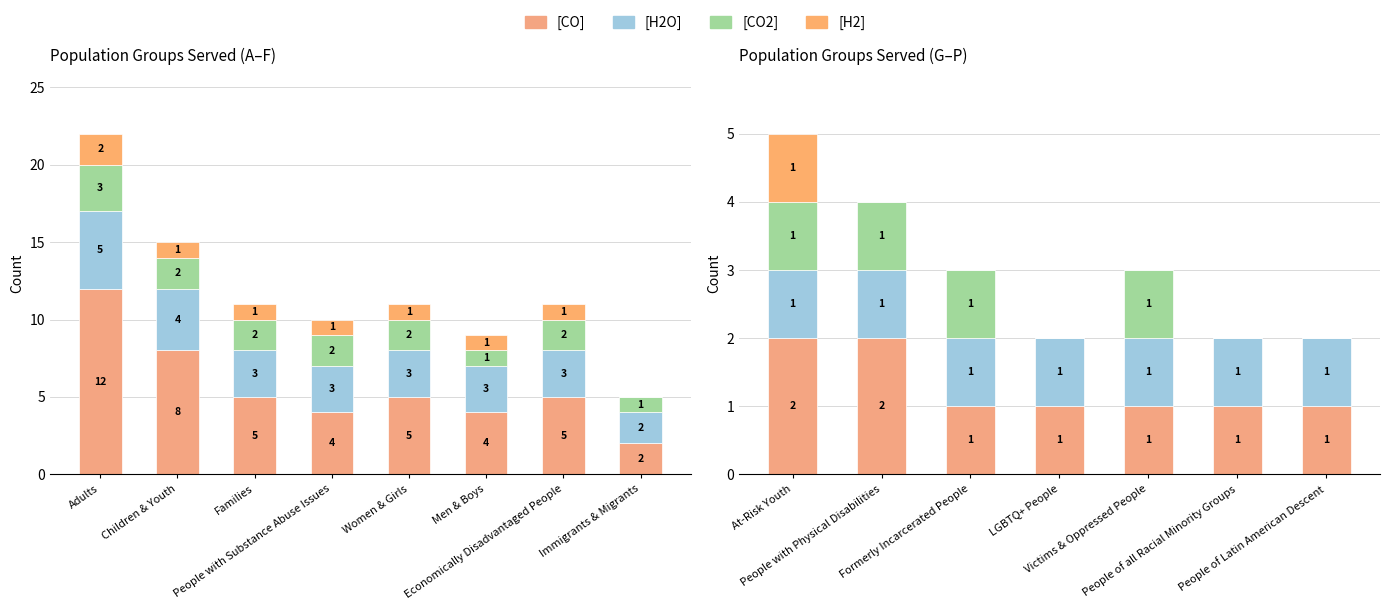

Which has a higher value, LGBTQ+ People or People with Physical Disabilities?

People with Physical Disabilities